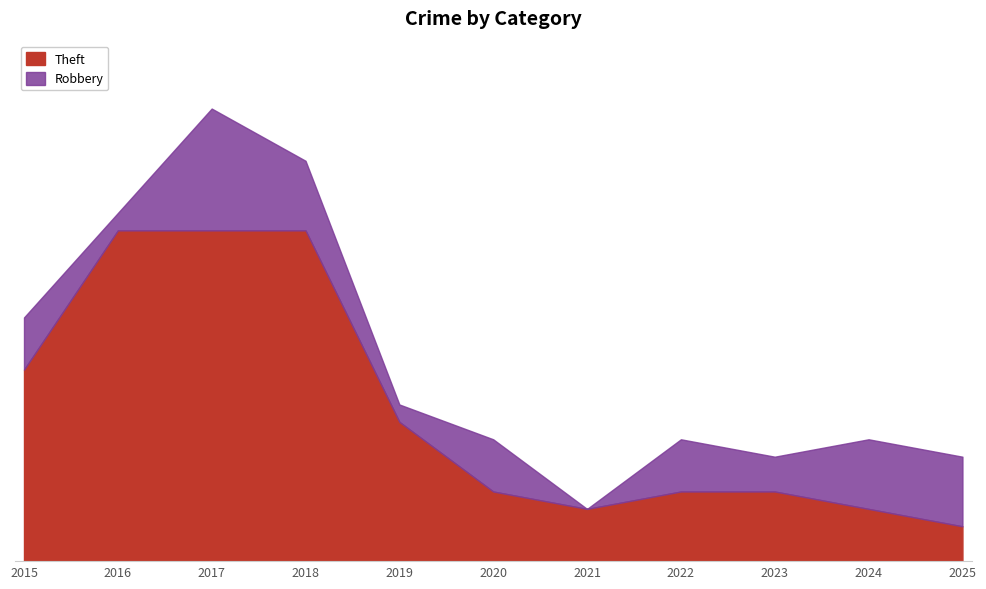

Which series changed the most between 2018 and 2025?

Theft